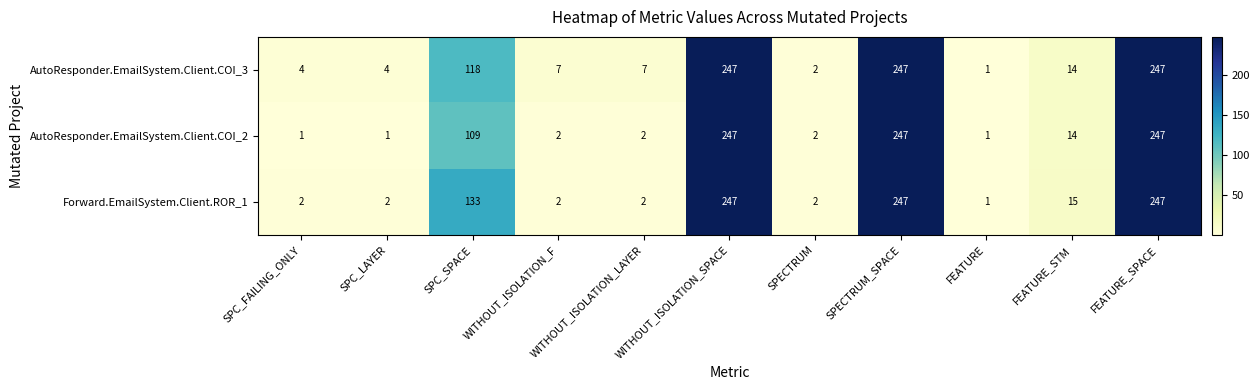

Between SPC_FAILING_ONLY and WITHOUT_ISOLATION_F, which series saw the biggest shift?

AutoResponder.EmailSystem.Client.COI_3